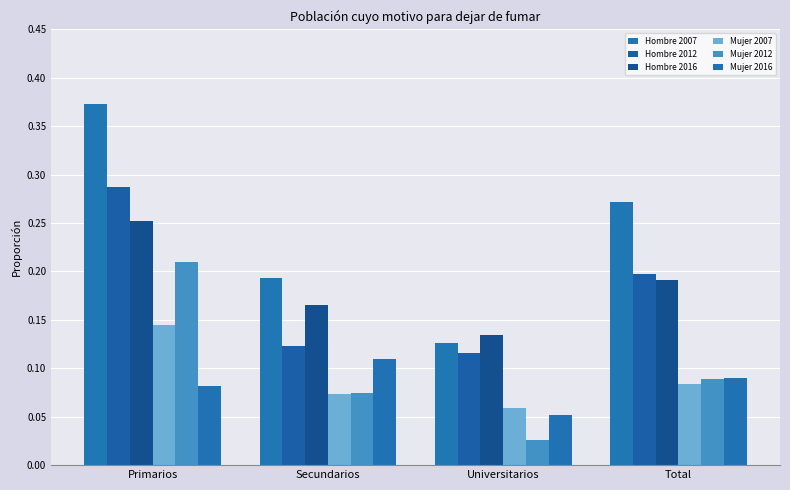

What is the average value of the Mujer 2007 series?

0.1